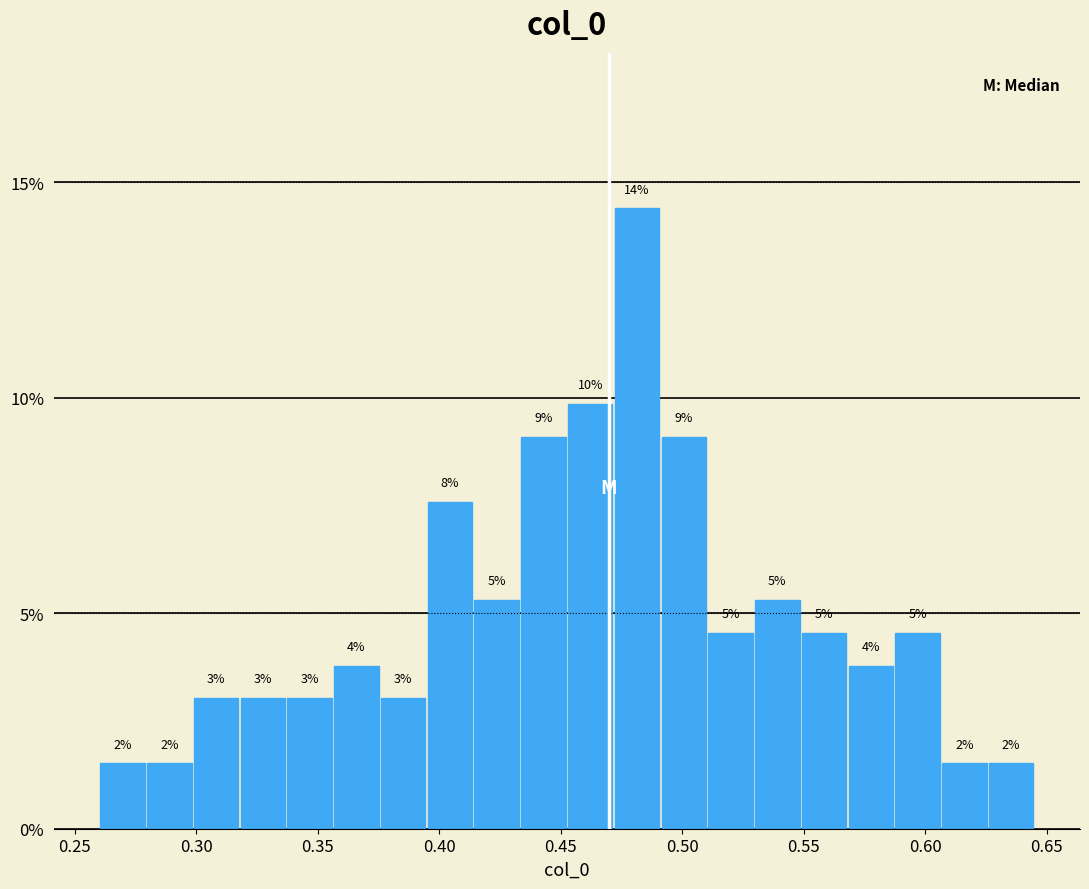

Around what value on the x-axis is the tallest bar? Give the approximate position of its centre, as read against the axis.

0.480